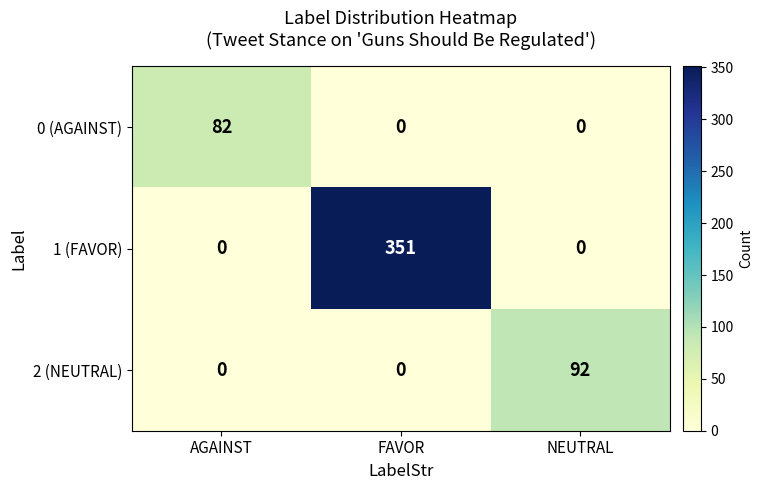

What is the difference between the highest and lowest values at AGAINST?

82